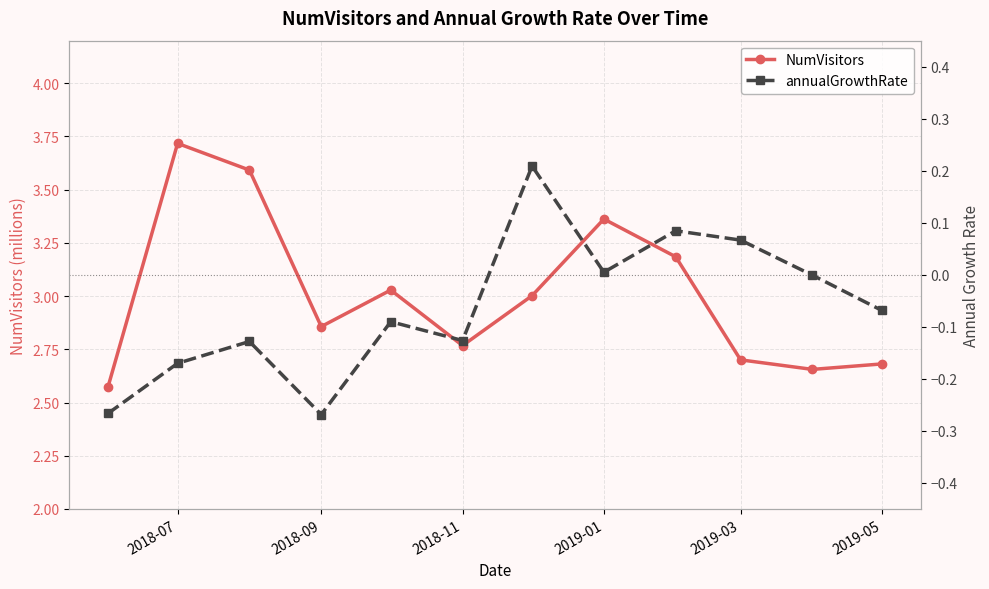

Which category has the highest value in the NumVisitors series?

2018-07